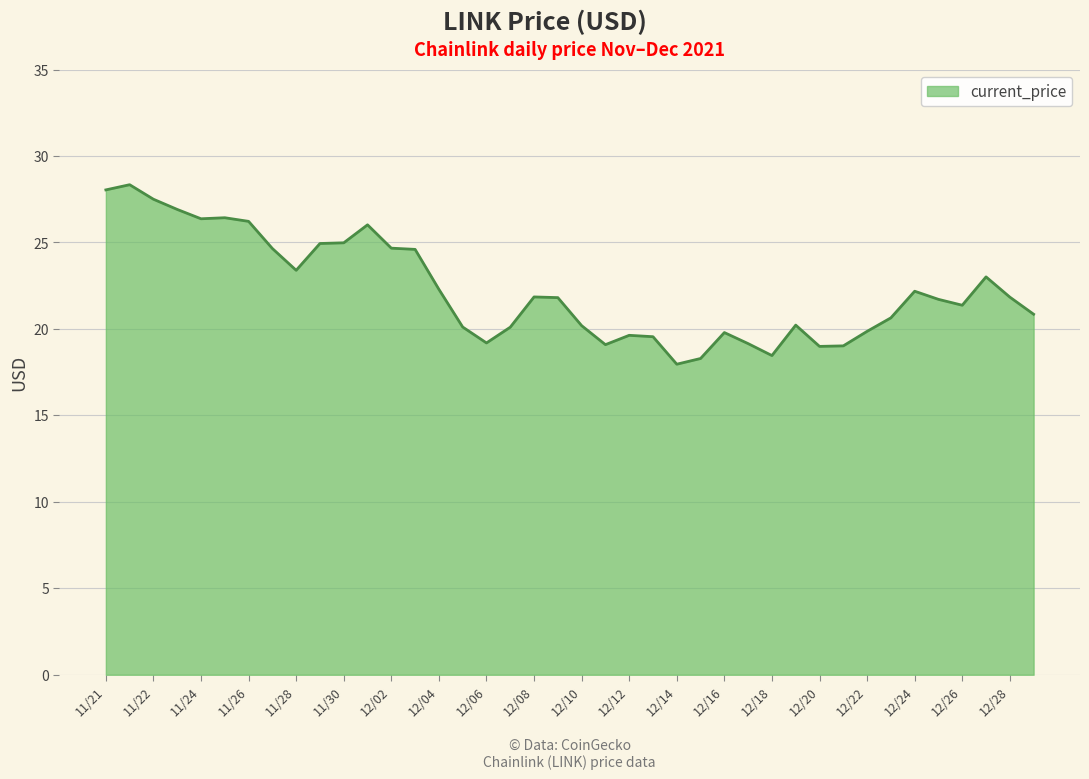

How many lines are shown in the chart?

1